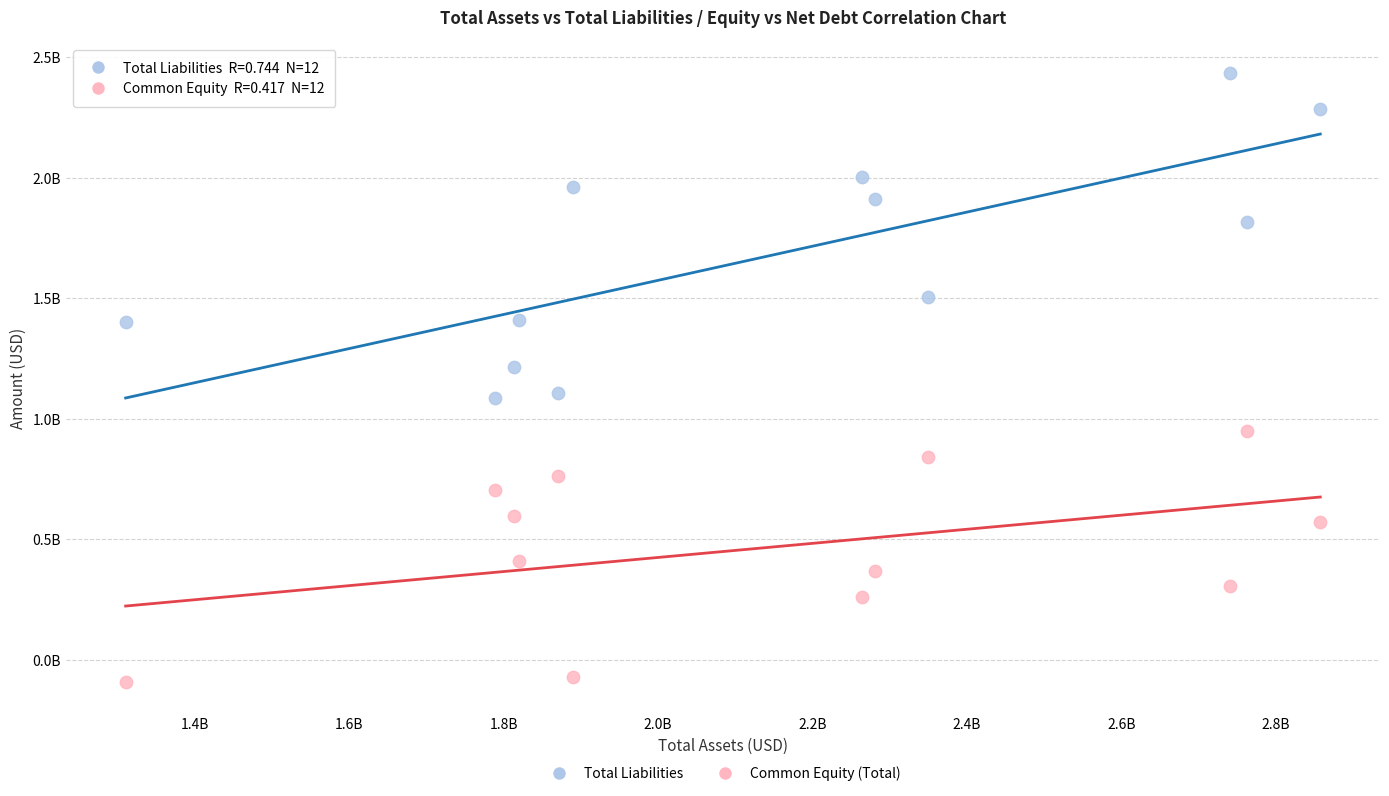

Which series has the largest Y range (max minus min)?

Total Liabilities